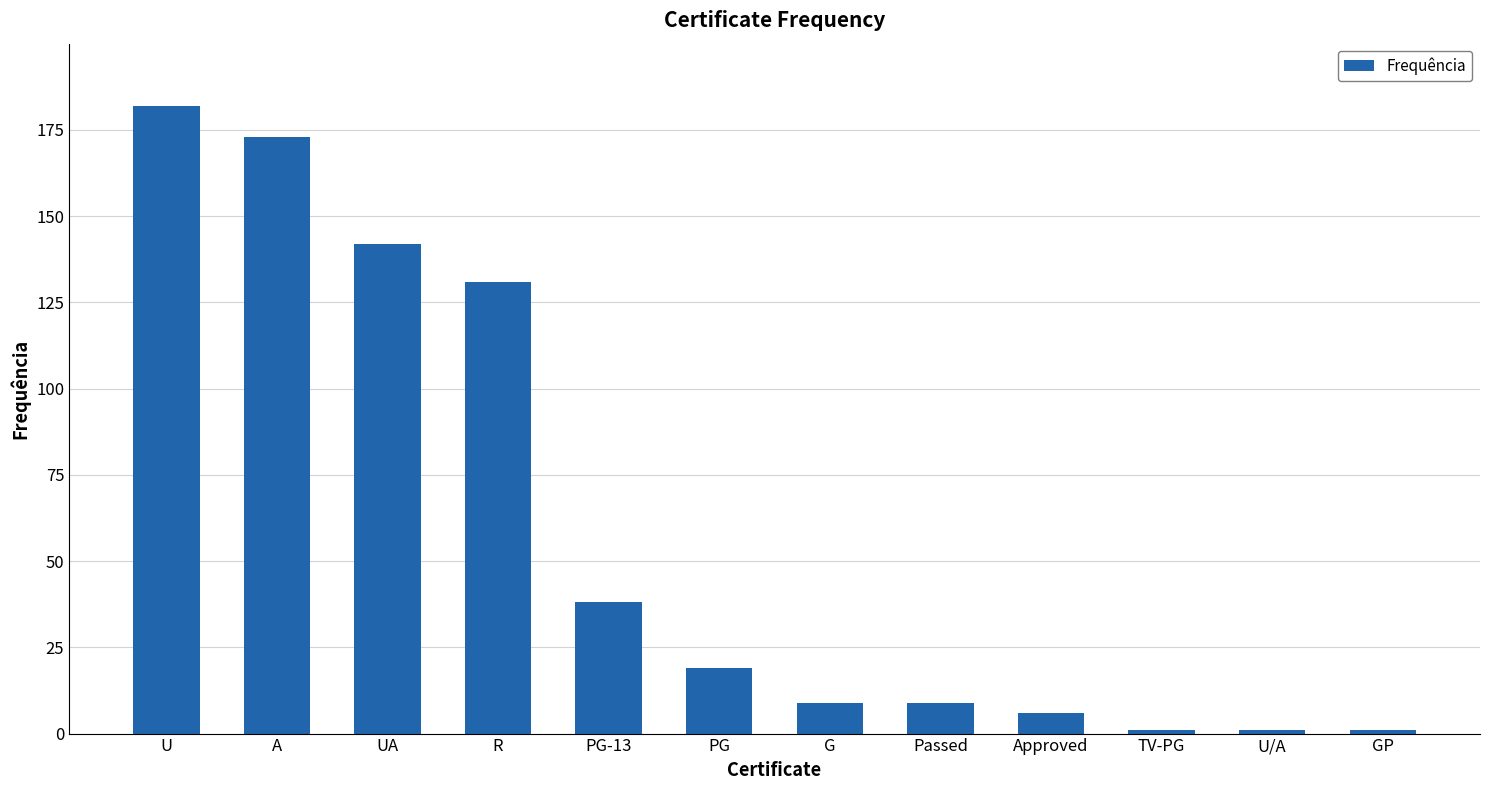

Which has a higher value, Approved or UA?

UA